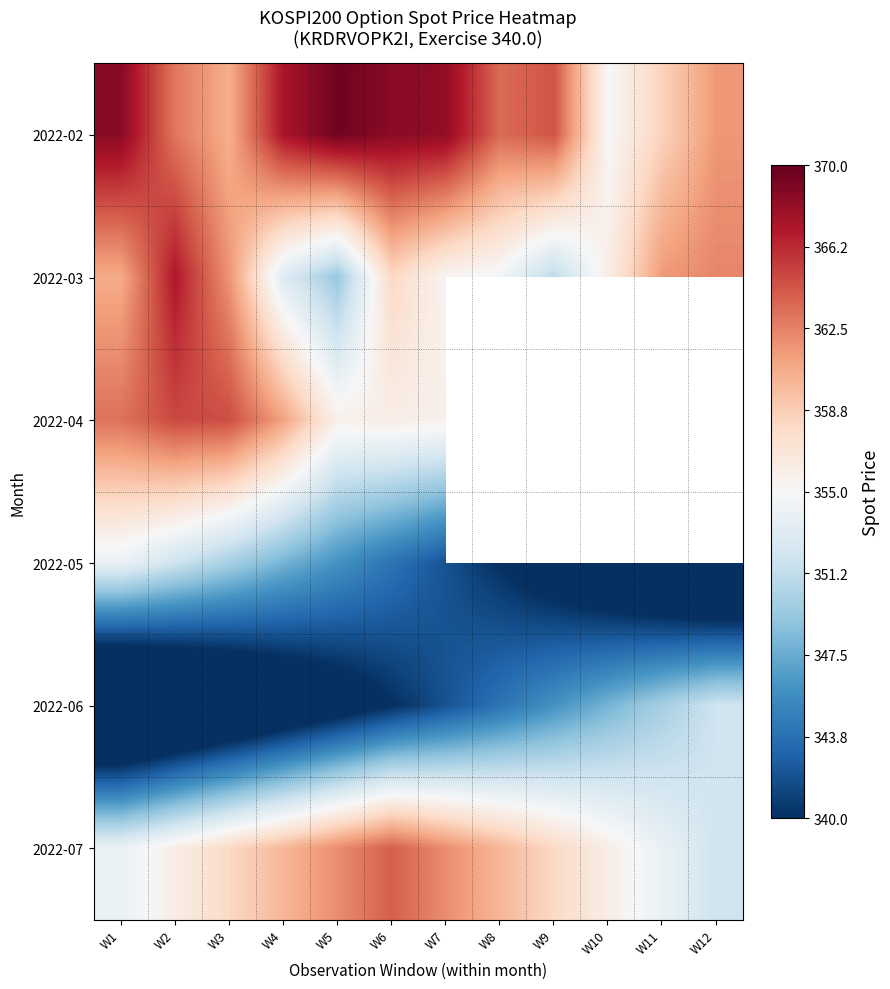

What is the minimum value shown in the chart?

330.0